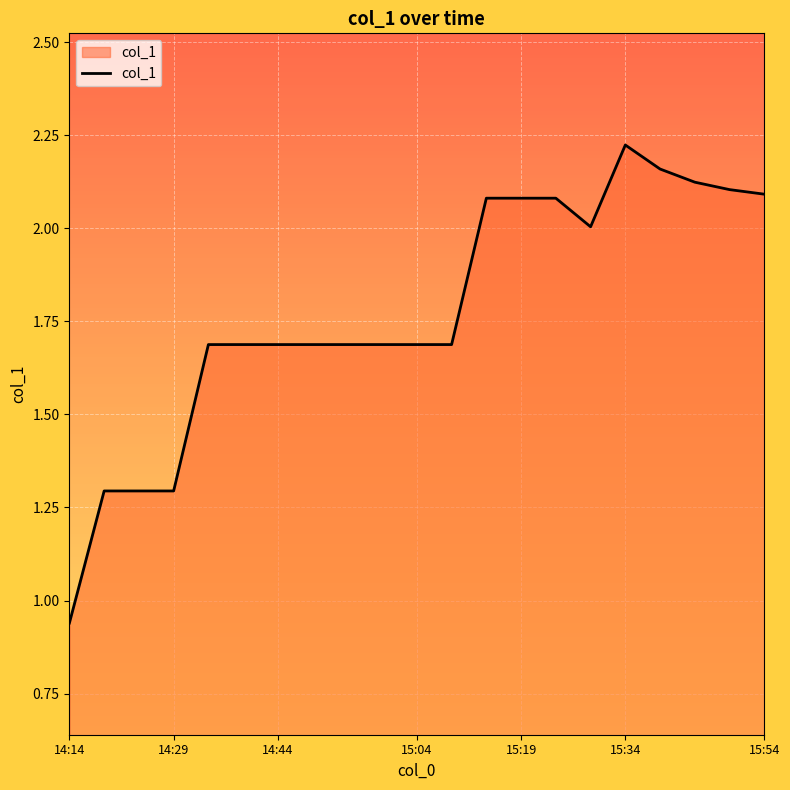

What is the difference between the maximum and minimum values?

1.3